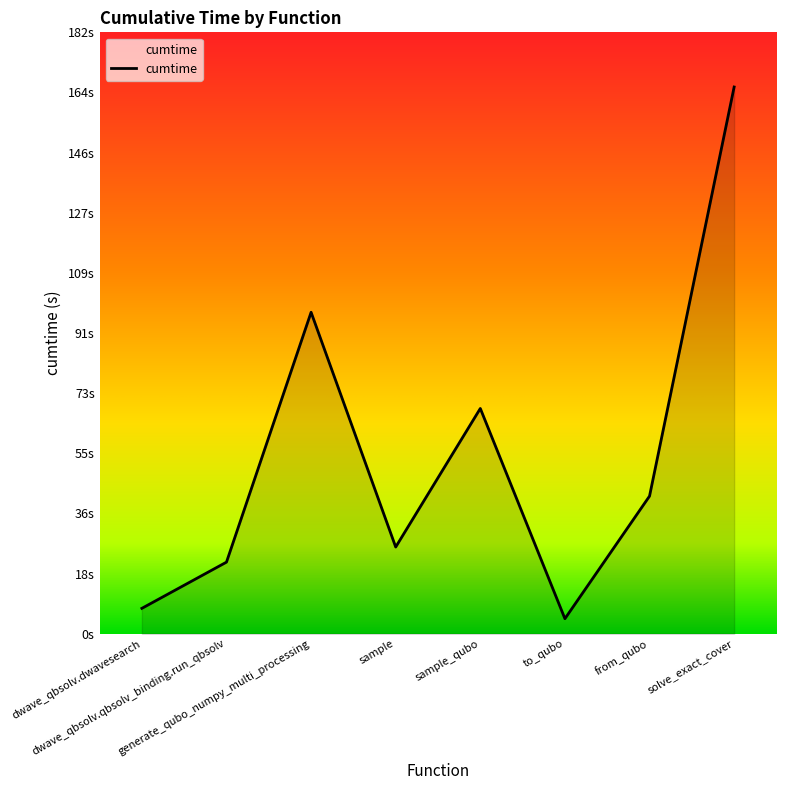

What is the label of the 7th point from the left?

from_qubo